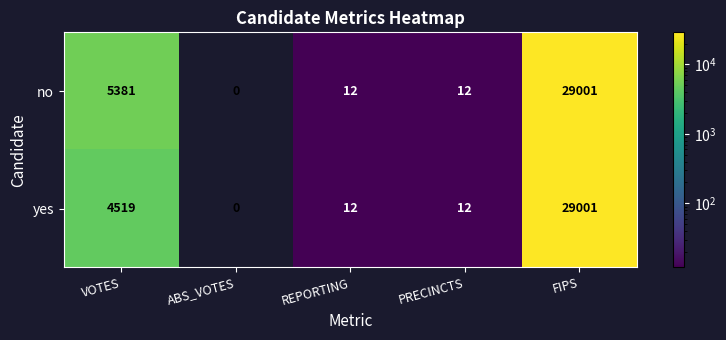

What is the total value across all series at FIPS?

58002